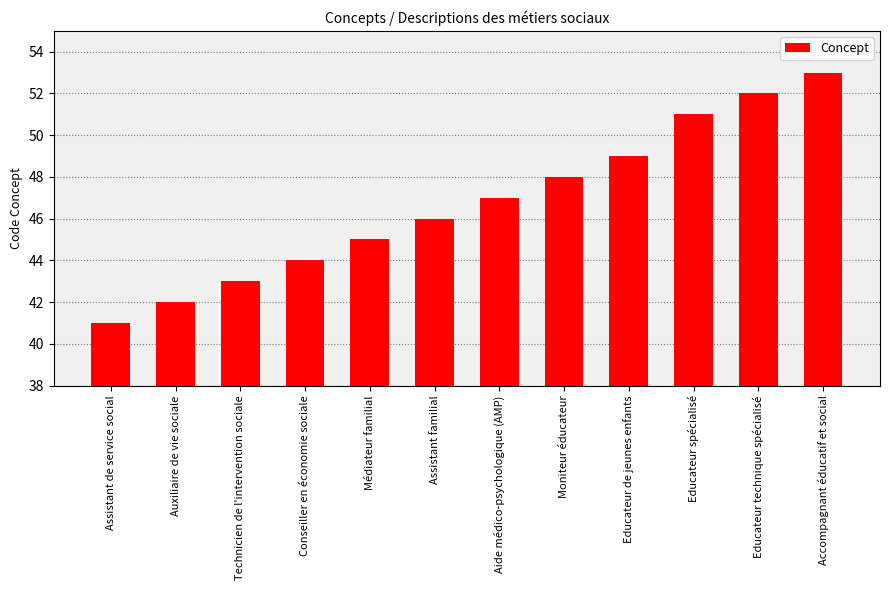

Read the value at Médiateur familial, to the nearest 5.

45